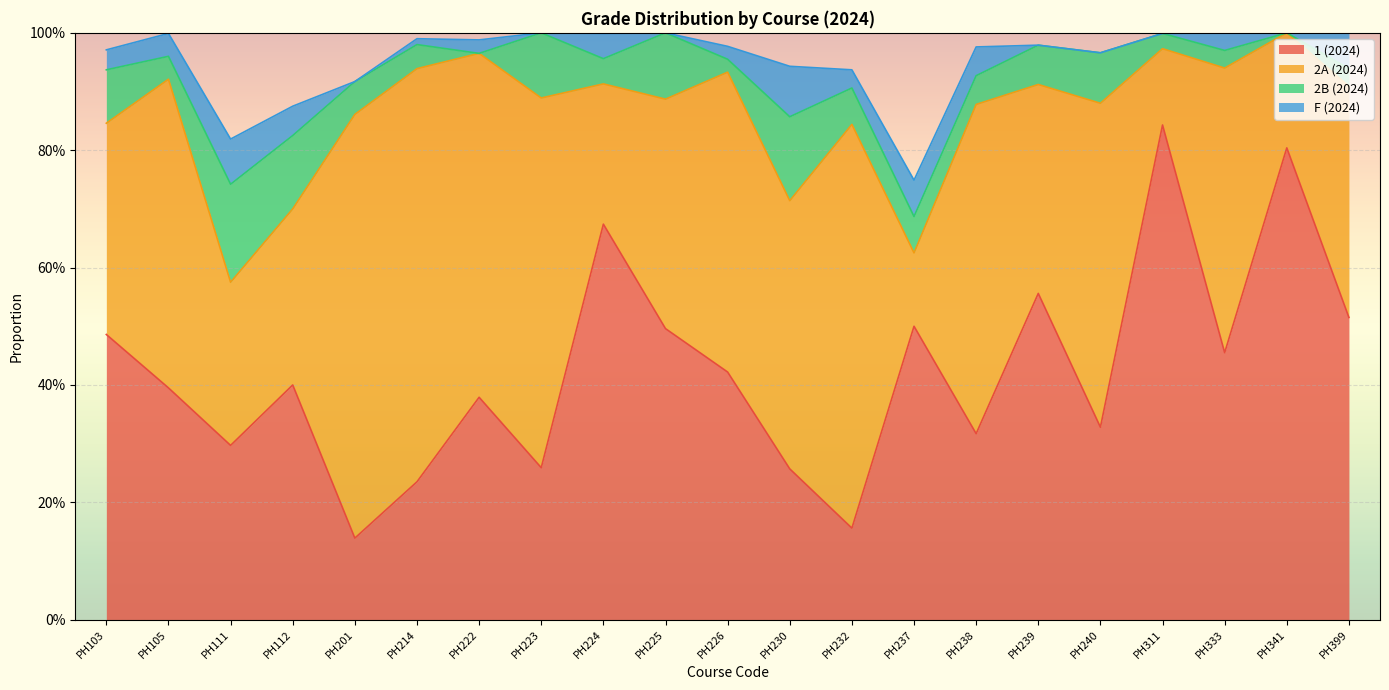

What is the sum of all 1 (2024) values?

8.9